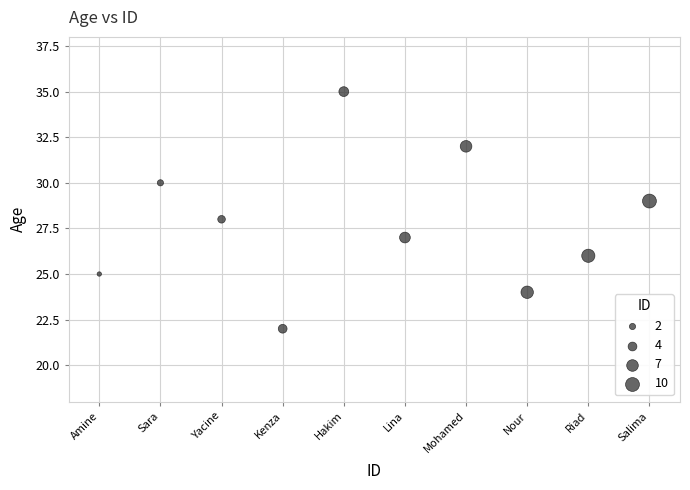

What is the range of Y values (max minus min)?

13